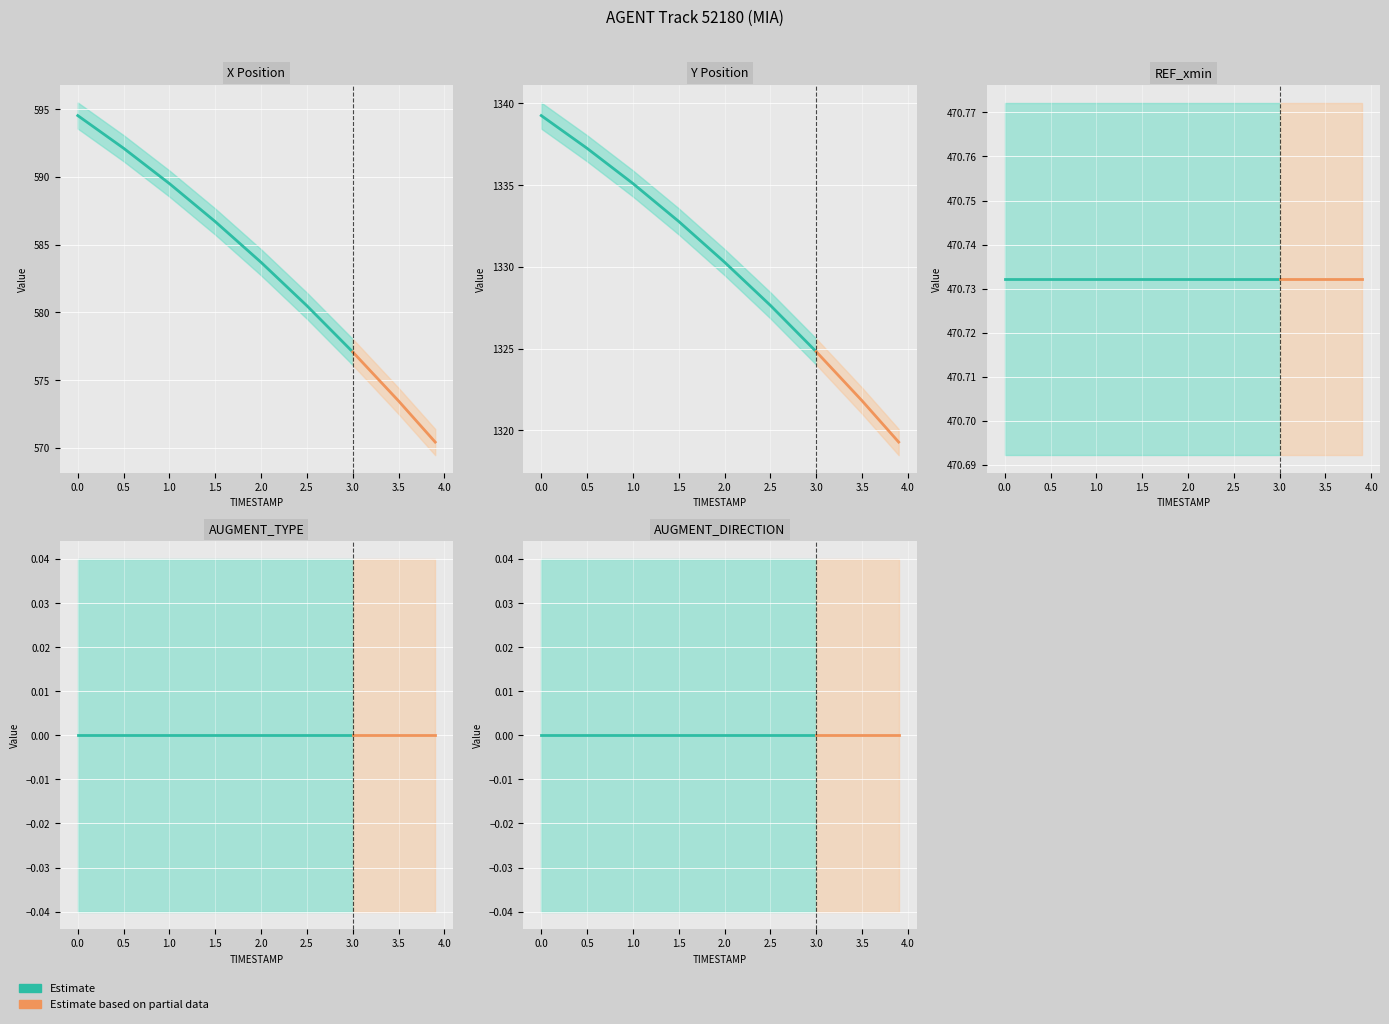

True or false: X and AUGMENT_TYPE intersect in this chart.

False